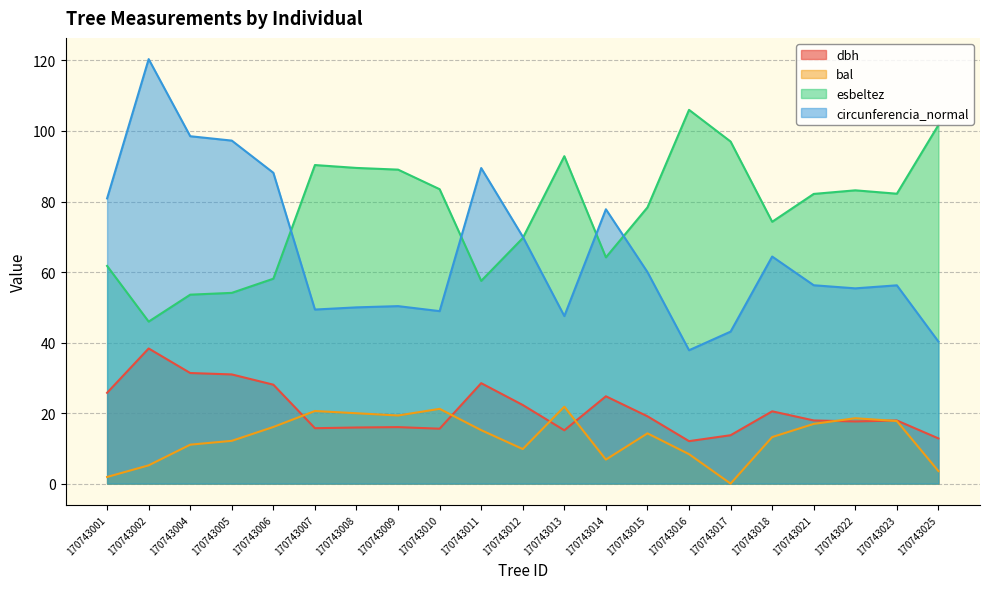

True or false: dbh has a value of 23.7 at 170743007.

False